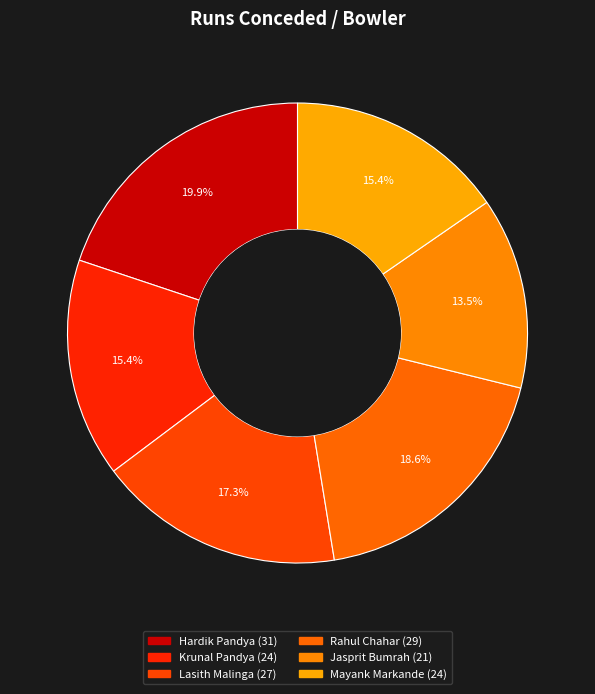

How many segments does this pie chart have?

6